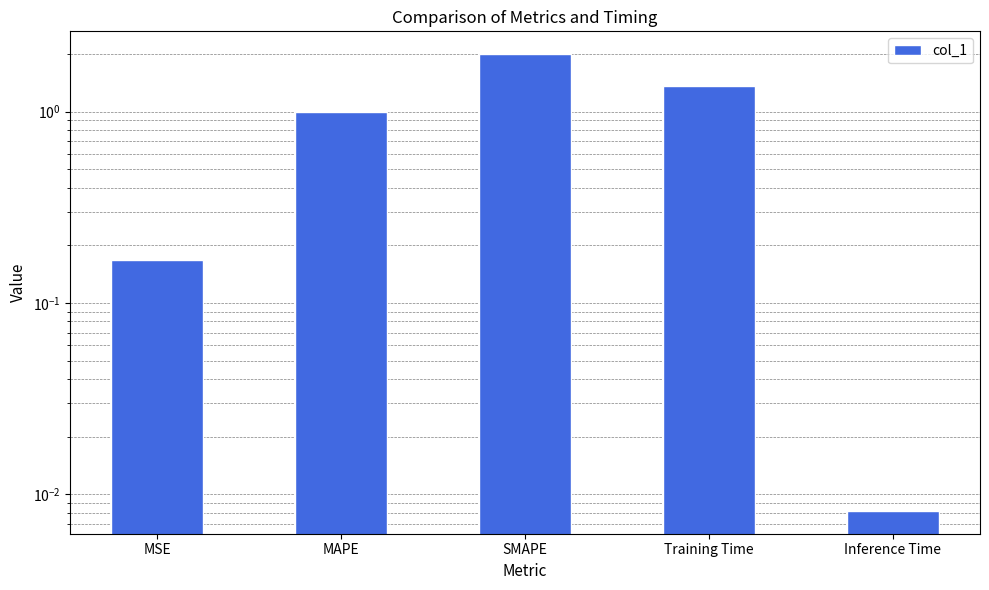

Reading left to right, transcribe all the data shown in this chart.

0.2	1.0	2.0	1.4	0.0